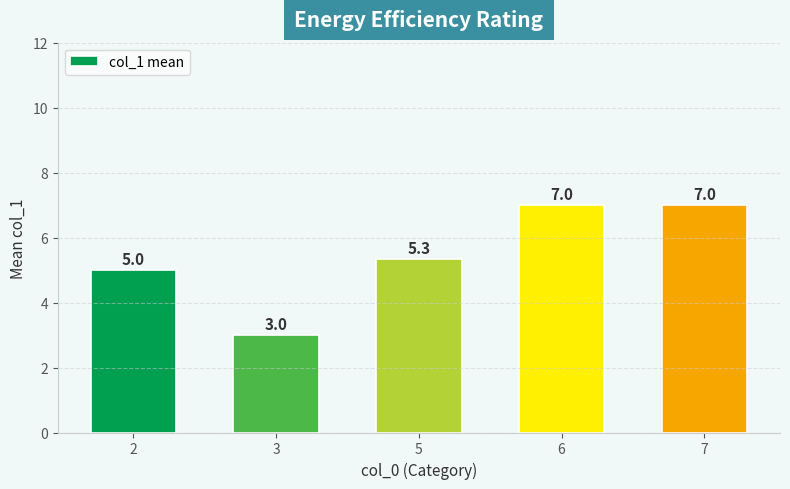

Reading right to left, list all the values displayed in this chart.

7=7.0	6=7.0	5=5.3	3=3.0	2=5.0